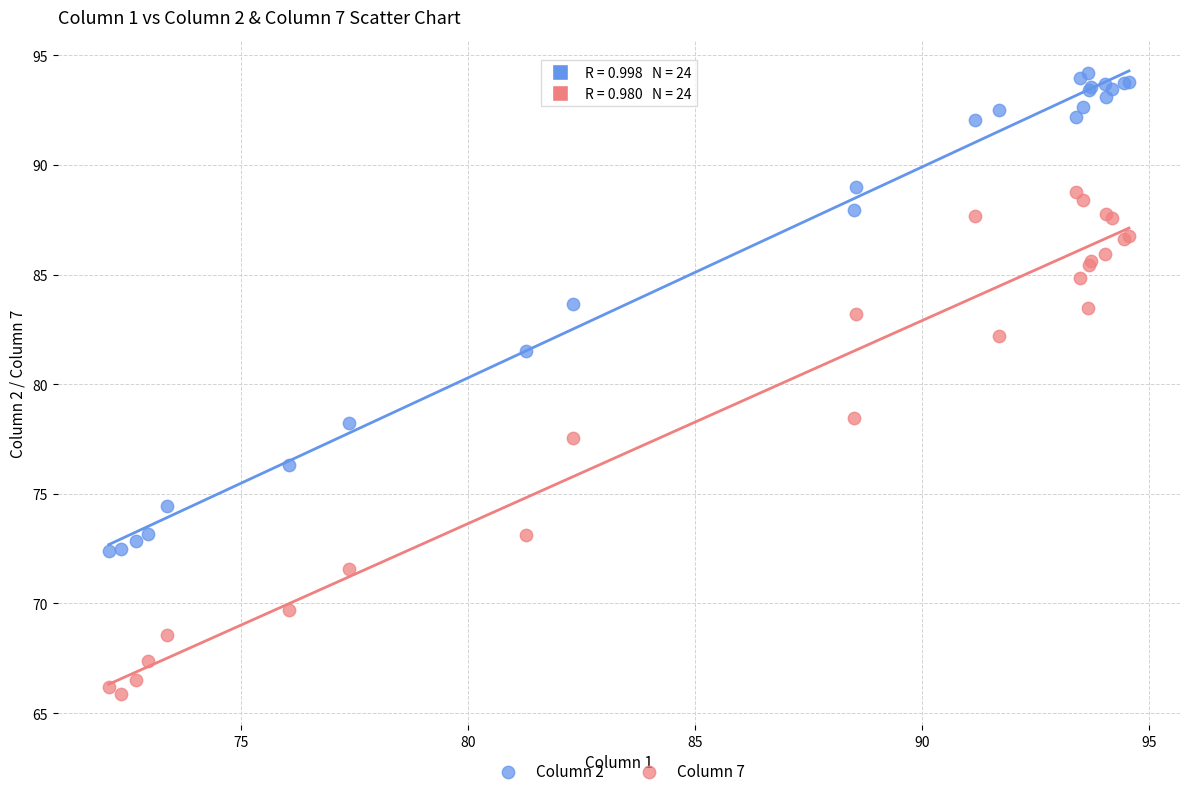

What are all the series names shown in the legend?

Column 2, Column 7